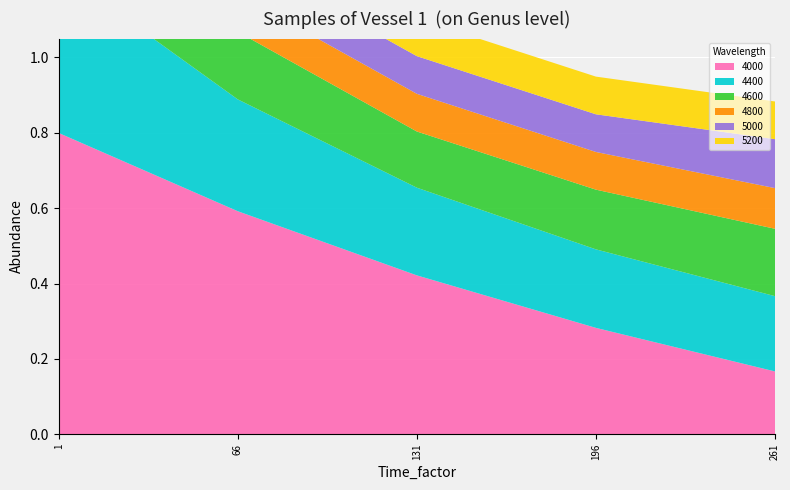

Reading right to left, transcribe all the data shown in this chart.

4000: 261=0.2	196=0.3	131=0.4	66=0.6	1=0.8
4400: 261=0.2	196=0.2	131=0.2	66=0.3	1=0.4
4600: 261=0.2	196=0.2	131=0.1	66=0.2	1=0.3
4800: 261=0.1	196=0.1	131=0.1	66=0.1	1=0.3
5000: 261=0.1	196=0.1	131=0.1	66=0.1	1=0.5
5200: 261=0.1	196=0.1	131=0.1	66=0.1	1=0.3